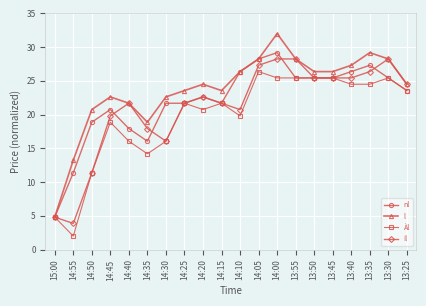

What is the approximate value of Àl at 14:15?

21.7